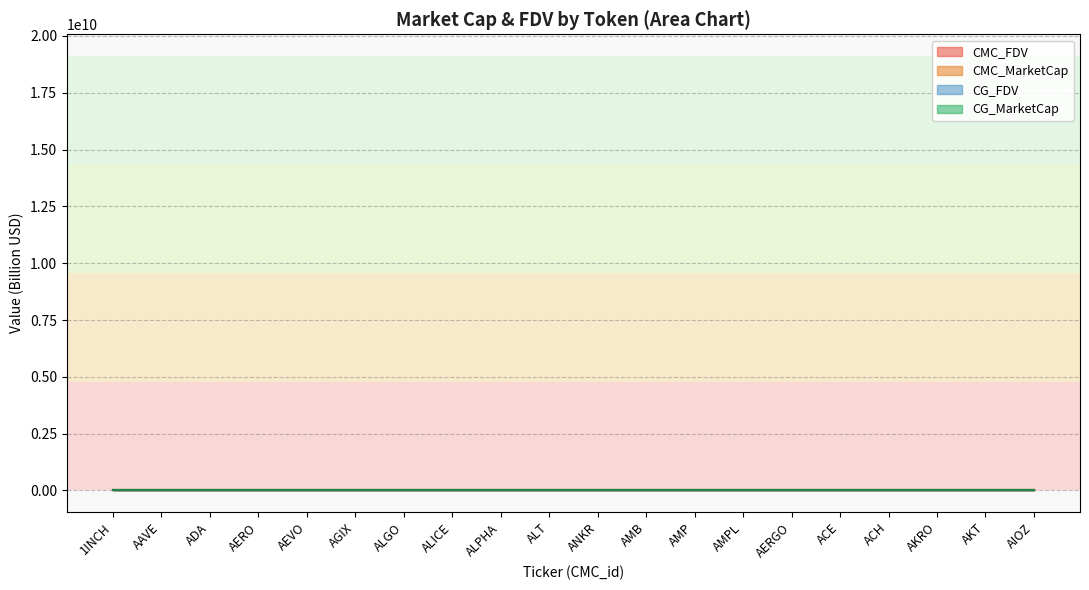

Which series has the largest total across all categories?

CMC_FDV